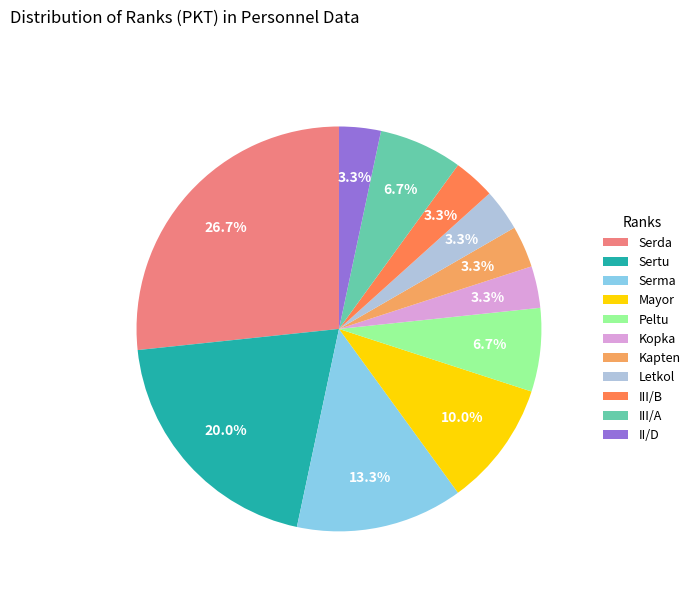

Combined, do III/B and Letkol account for over 50%?

No